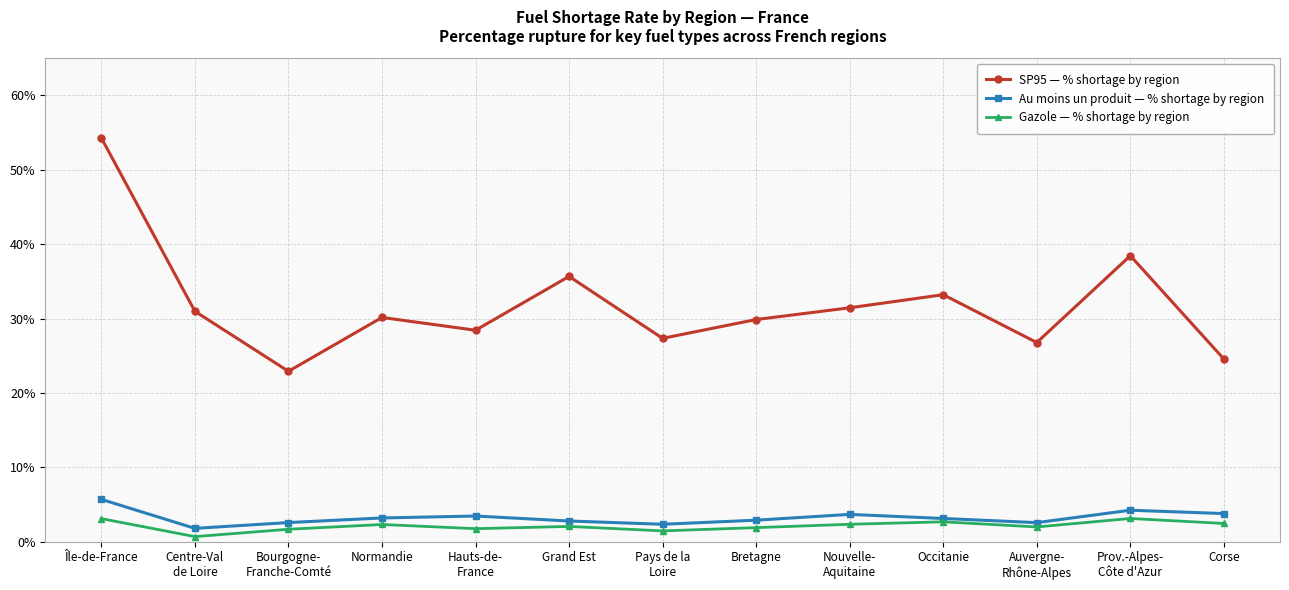

True or false: SP95 — % shortage by region has a value of 15.4 at Occitanie.

False